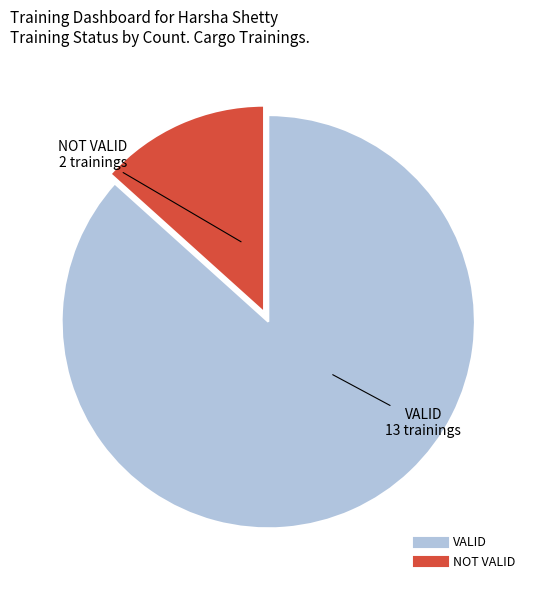

Which category has the smallest portion of the pie?

NOT VALID